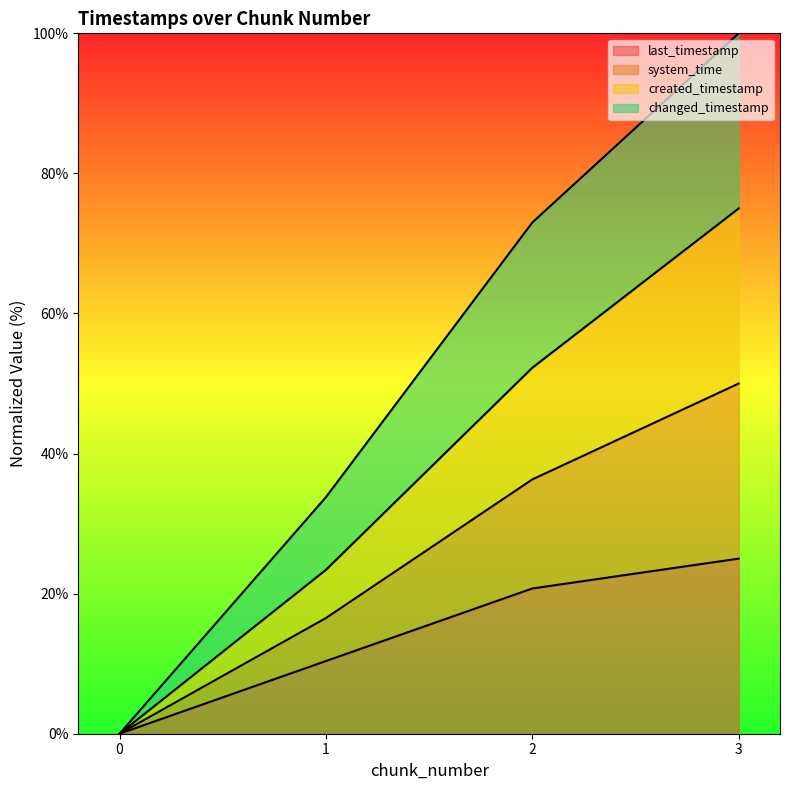

How many lines are shown in the chart?

4